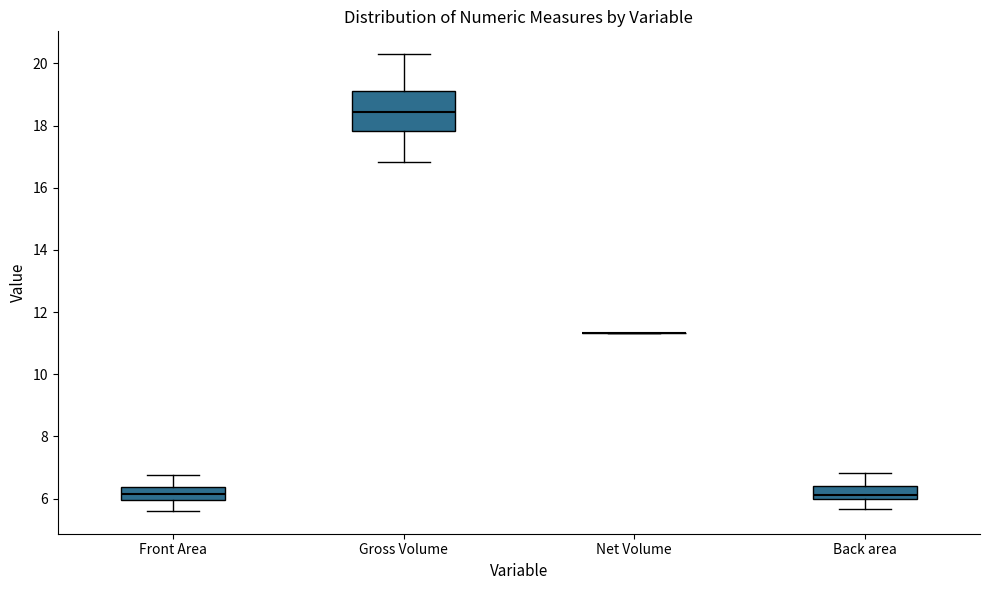

Reading left to right, read every box against the y-axis: the position of its median line, the range the box covers, and the ends of its whiskers. The values are not printed on the chart, so give them approximately, as read against the axis.

Front Area: median 6.2, box 6.0 to 6.4, whiskers 5.6 to 6.8
Gross Volume: median 18.4, box 17.8 to 19.0, whiskers 16.8 to 20.2
Net Volume: box collapsed to a line at 11.4, whiskers 11.4 to 11.4
Back area: median 6.2, box 6.0 to 6.4, whiskers 5.6 to 6.8